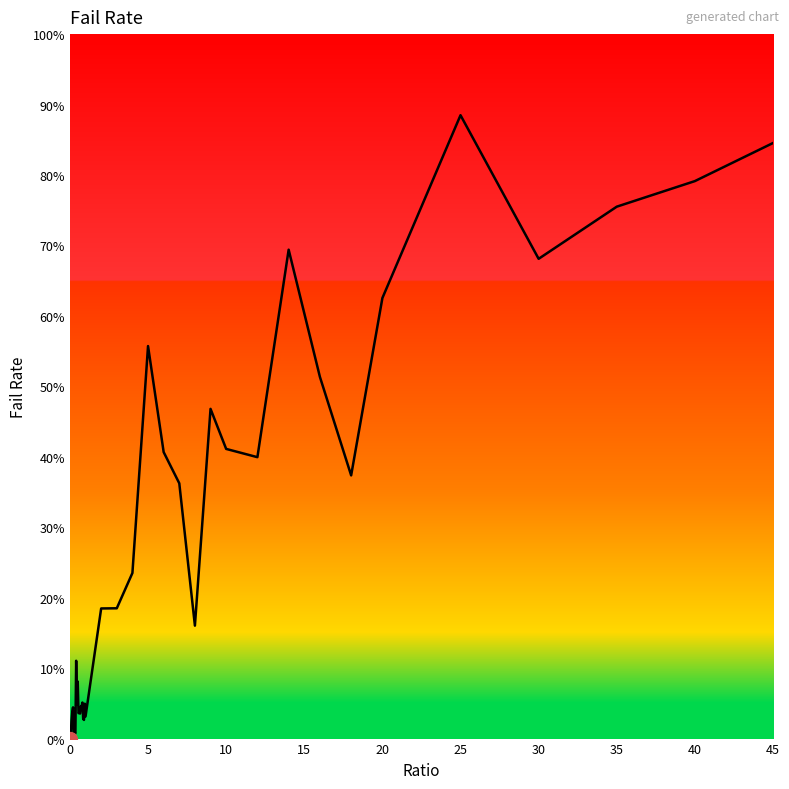

What is the maximum value shown in the chart?

88.5